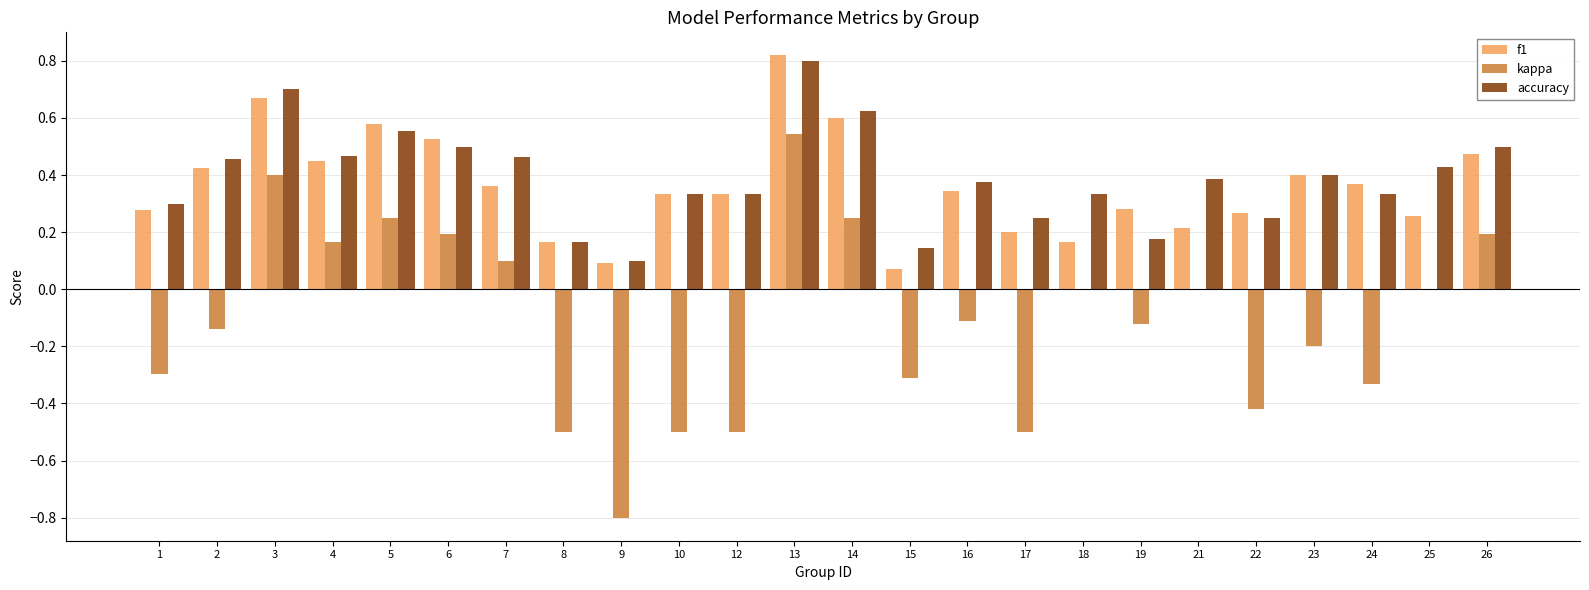

What is the sum of all f1 values?

8.7